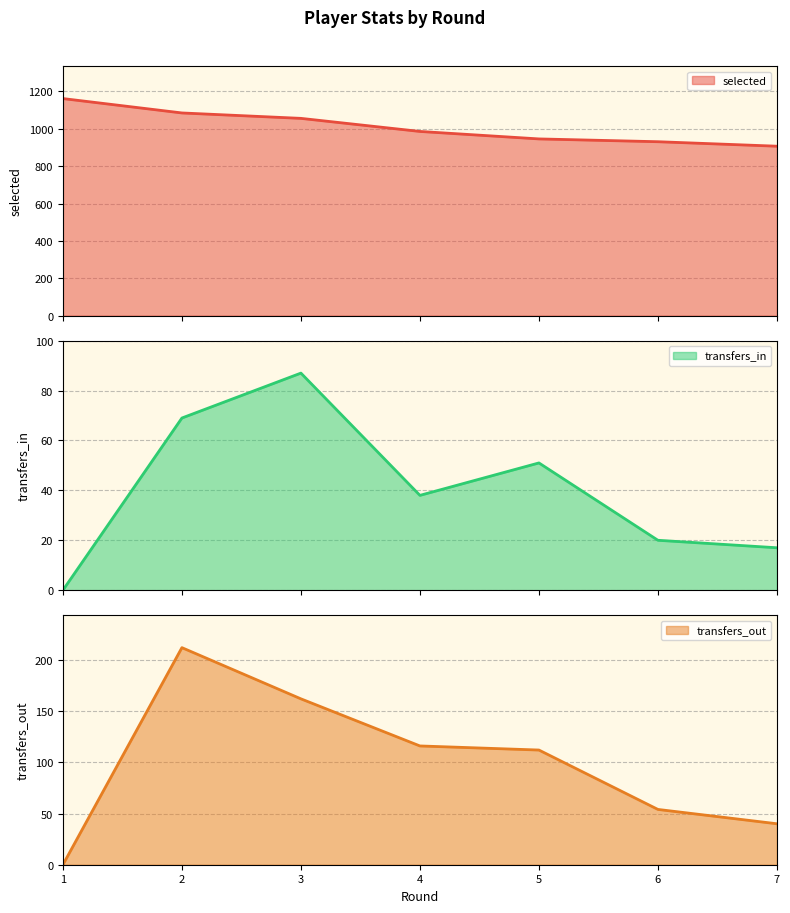

At 3, list the series in order from smallest to largest.

transfers_in, transfers_out, selected